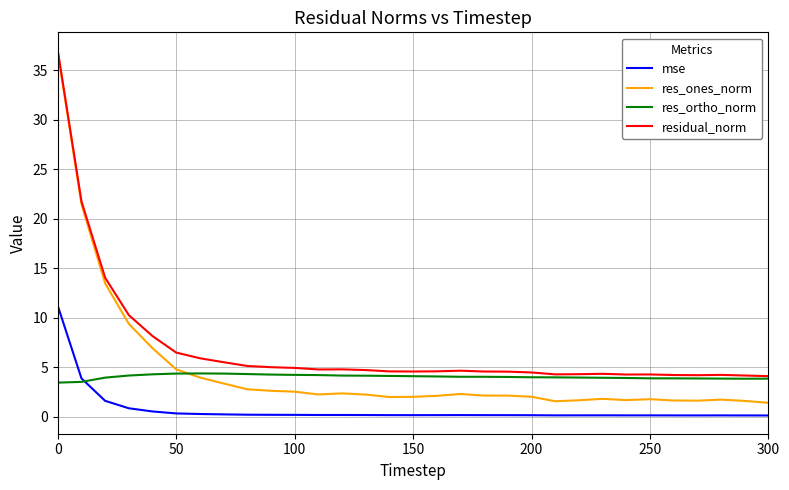

Which series has the largest total across all categories?

residual_norm